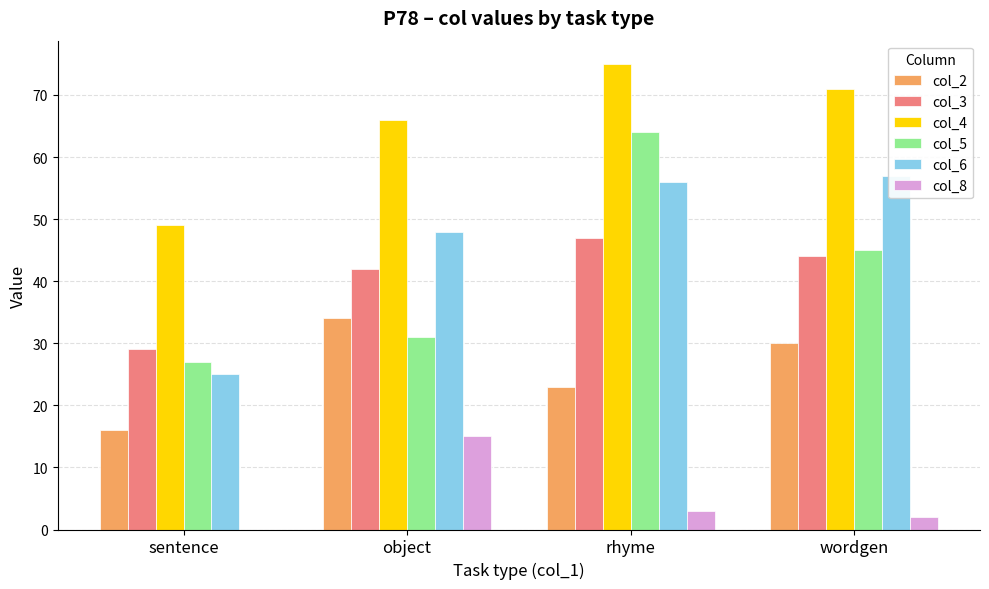

How many data points in col_3 are above 44?

1